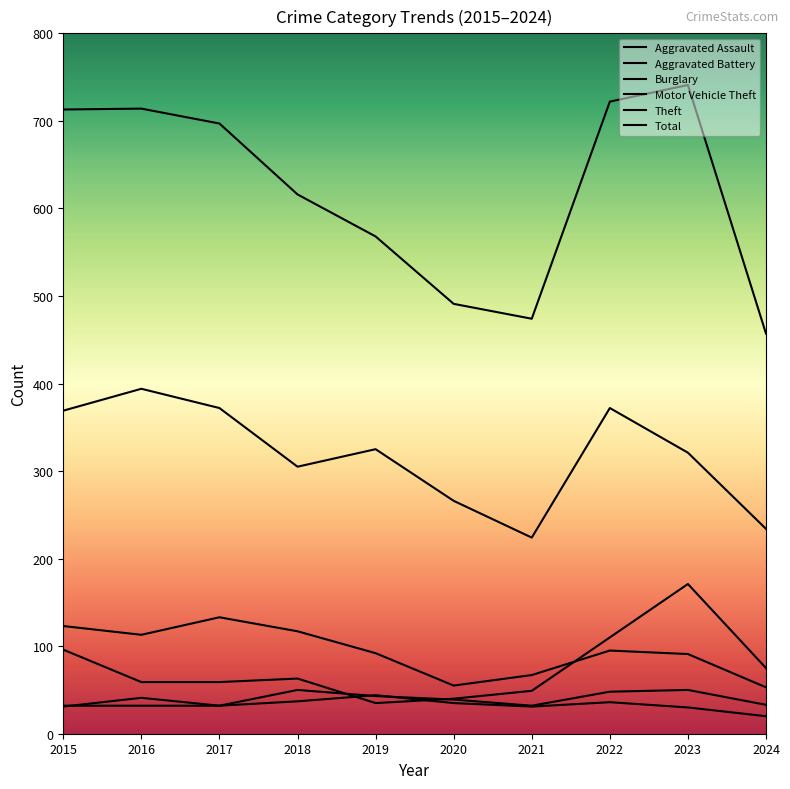

Where is the first local maximum for Aggravated Assault?

2018